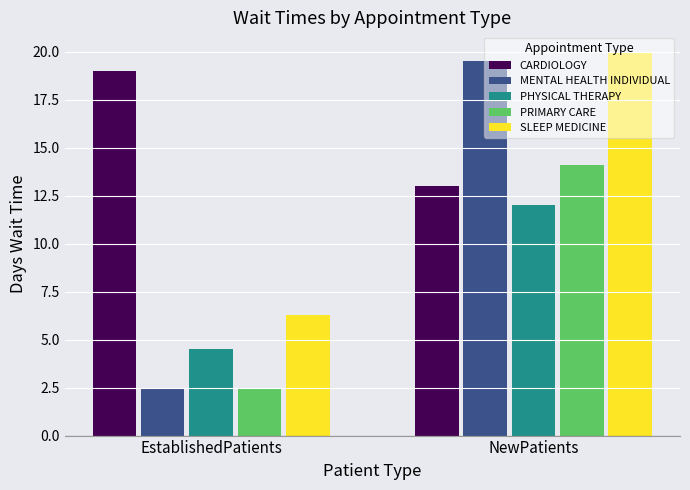

At how many categories does at least one series exceed 15?

2